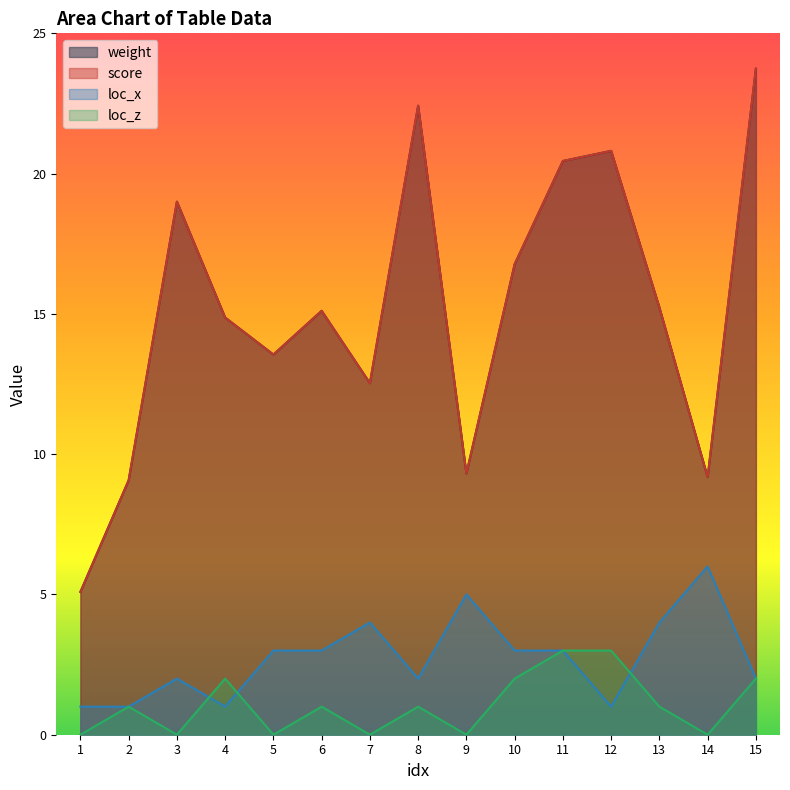

At which category is the sum across all series the highest?

15